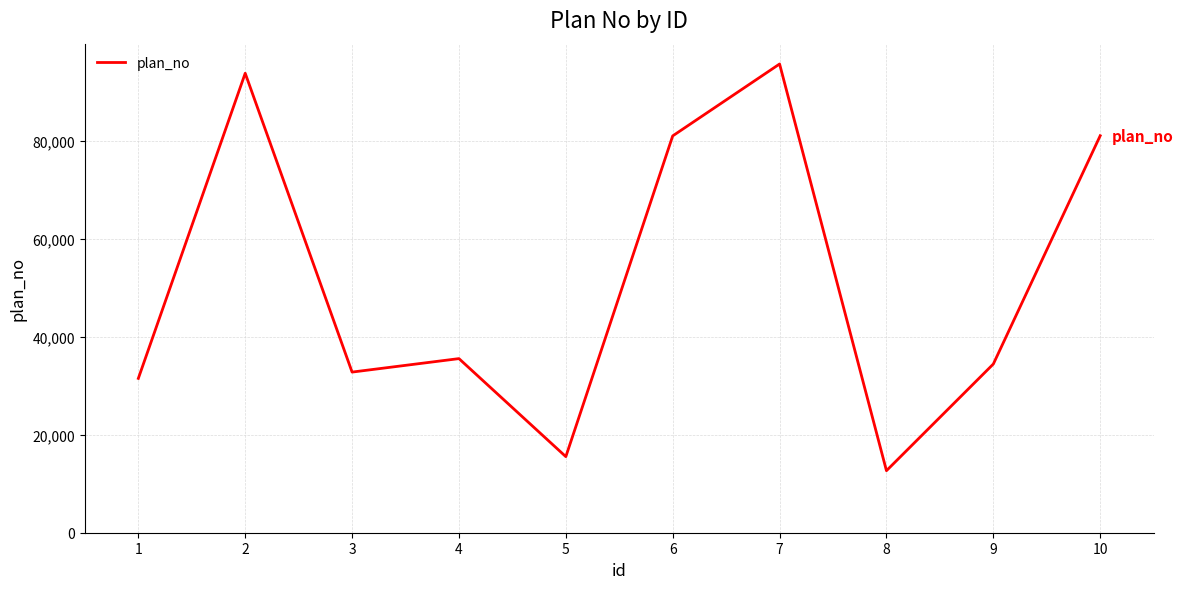

Approximately how many times larger is the value at 7 compared to 9?

2.8